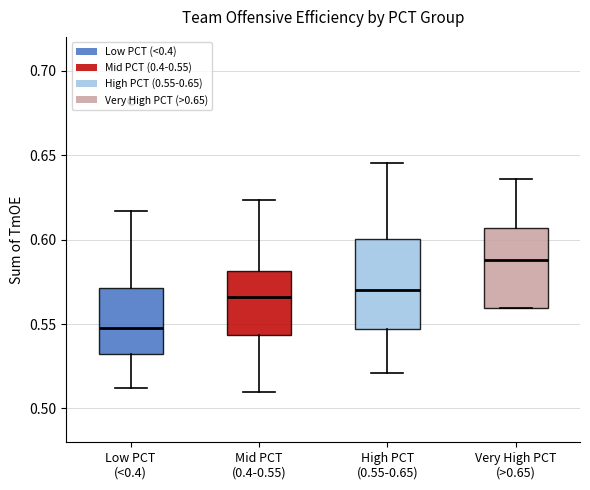

Reading left to right, read every box against the y-axis: the position of its median line, the range the box covers, and the ends of its whiskers. The values are not printed on the chart, so give them approximately, as read against the axis.

Low PCT (<0.4): median 0.545, box 0.530 to 0.570, whiskers 0.510 to 0.615
Mid PCT (0.4-0.55): median 0.565, box 0.545 to 0.580, whiskers 0.510 to 0.625
High PCT (0.55-0.65): median 0.570, box 0.545 to 0.600, whiskers 0.520 to 0.645
Very High PCT (>0.65): median 0.590, box 0.560 to 0.605, whiskers 0.560 to 0.635